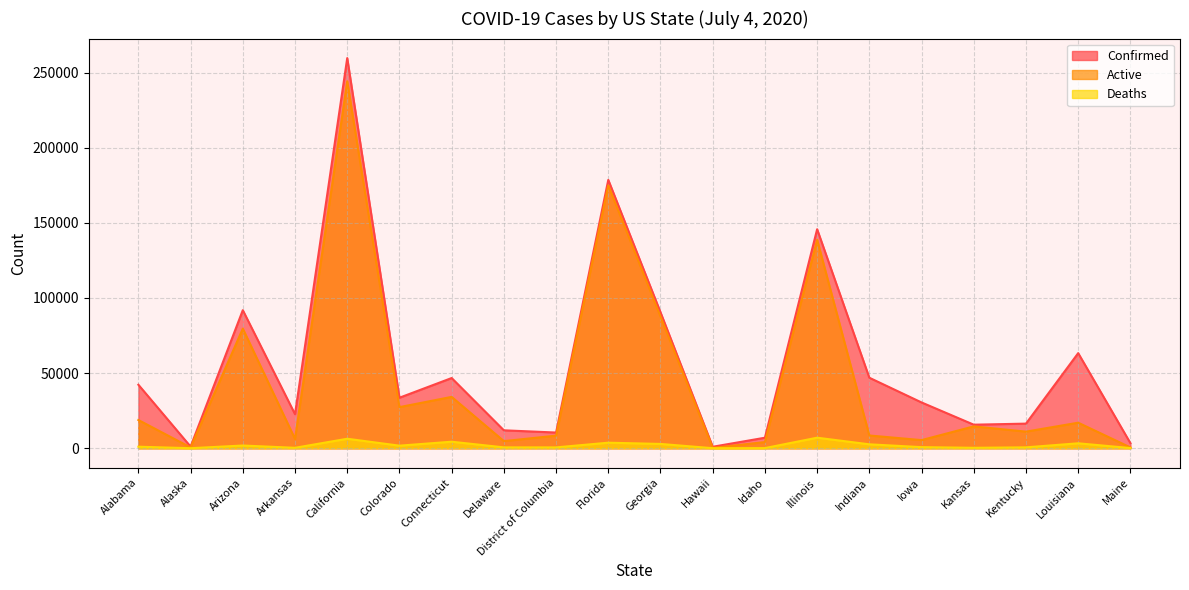

True or false: Active has a value of 210 at Hawaii.

True